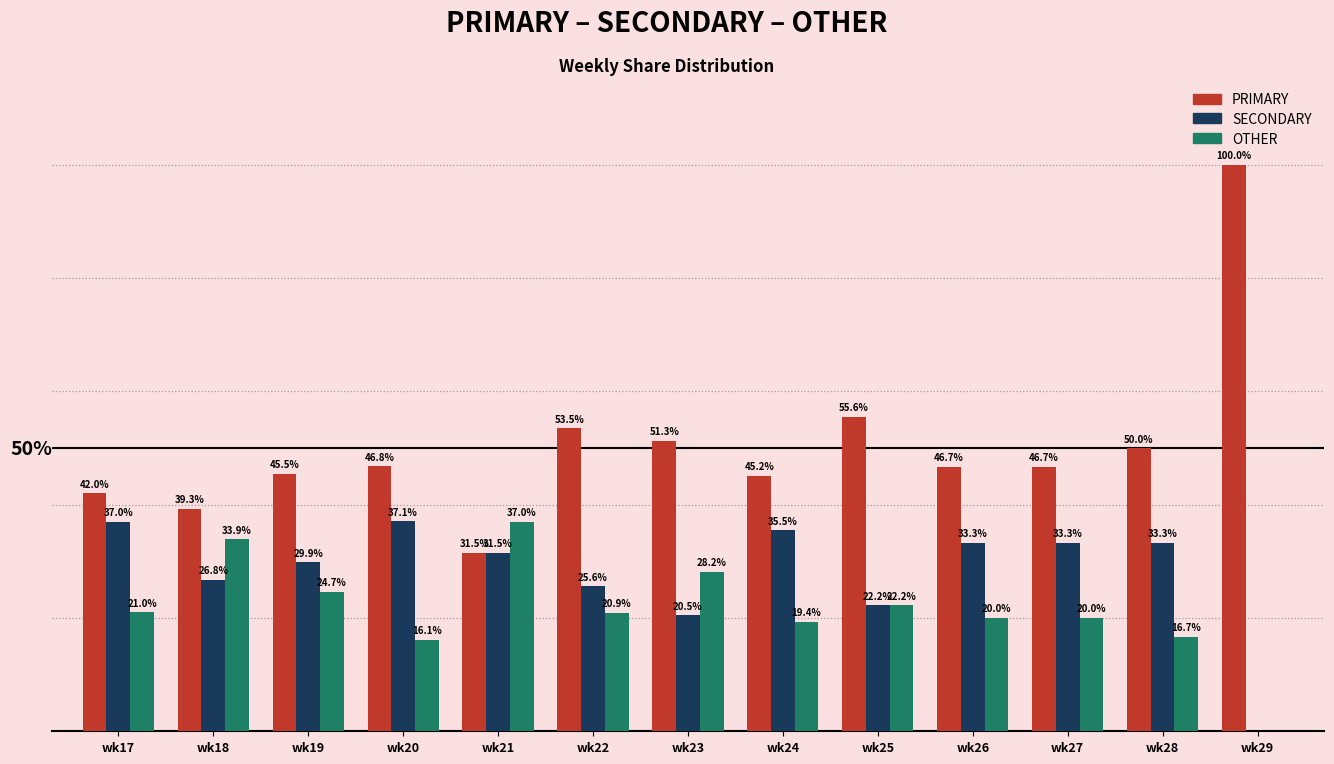

Between wk21 and wk28, which series saw the biggest shift?

OTHER